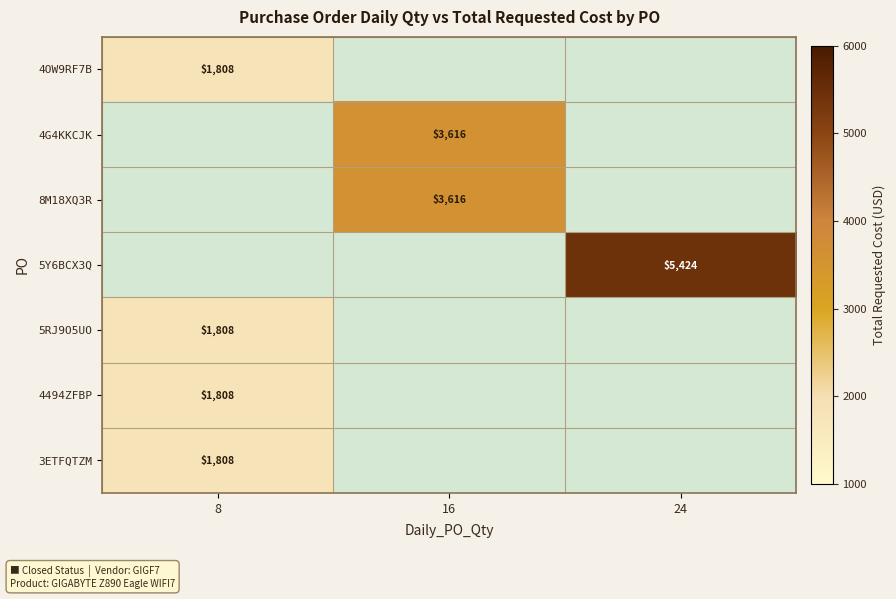

List the labels in order of 4494ZFBP value, smallest first.

8, 16, 24